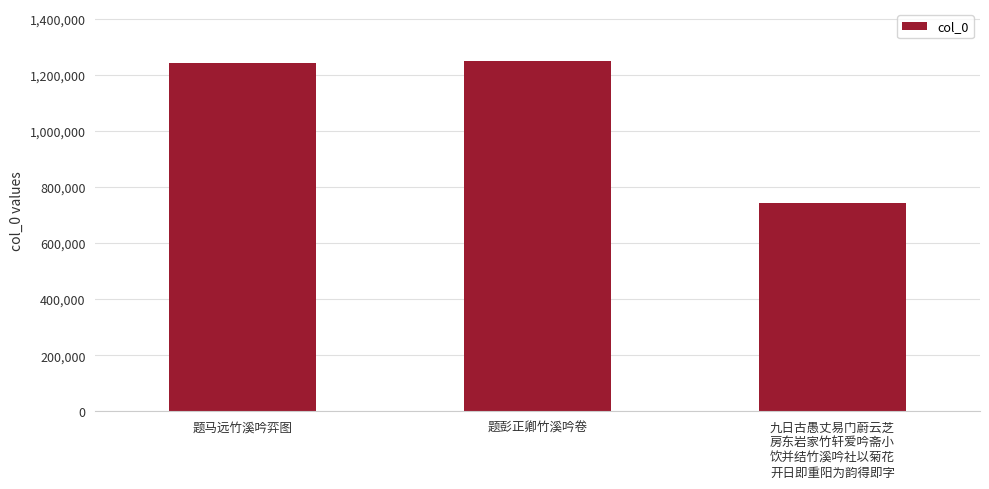

Are the bars grouped side by side (vs. stacked)?

No